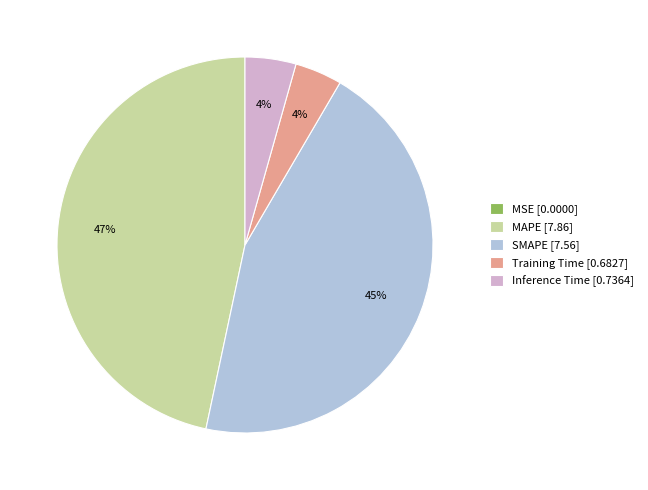

Is MAPE the majority of the pie?

No